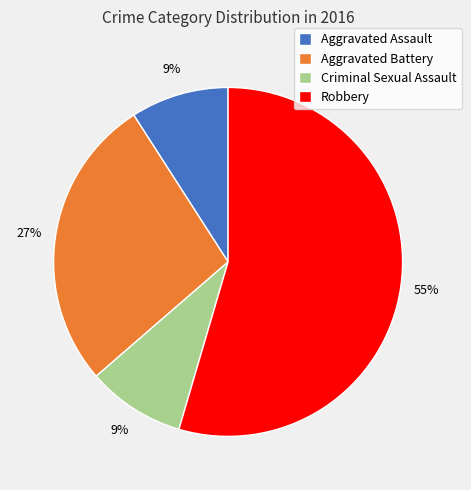

What percentage is the Robbery slice, to the nearest percent?

55%